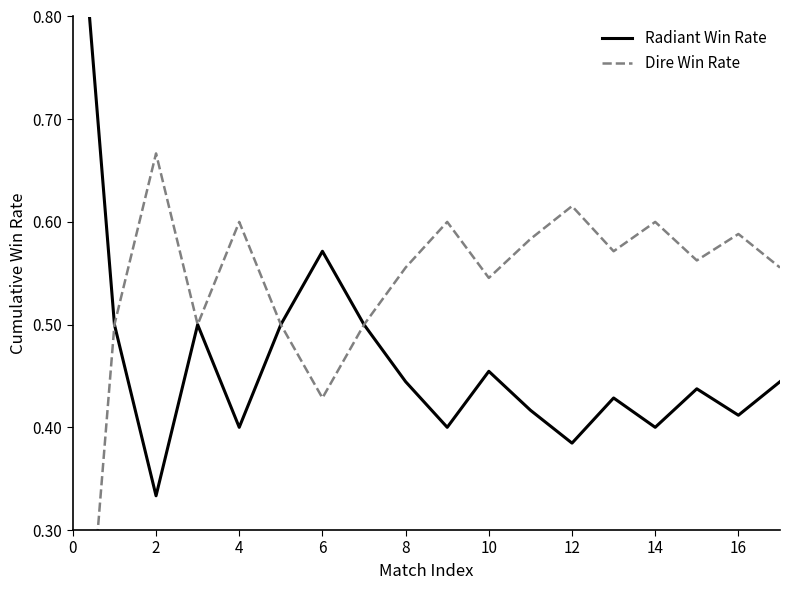

What is the total value across all series at 4?

1.0